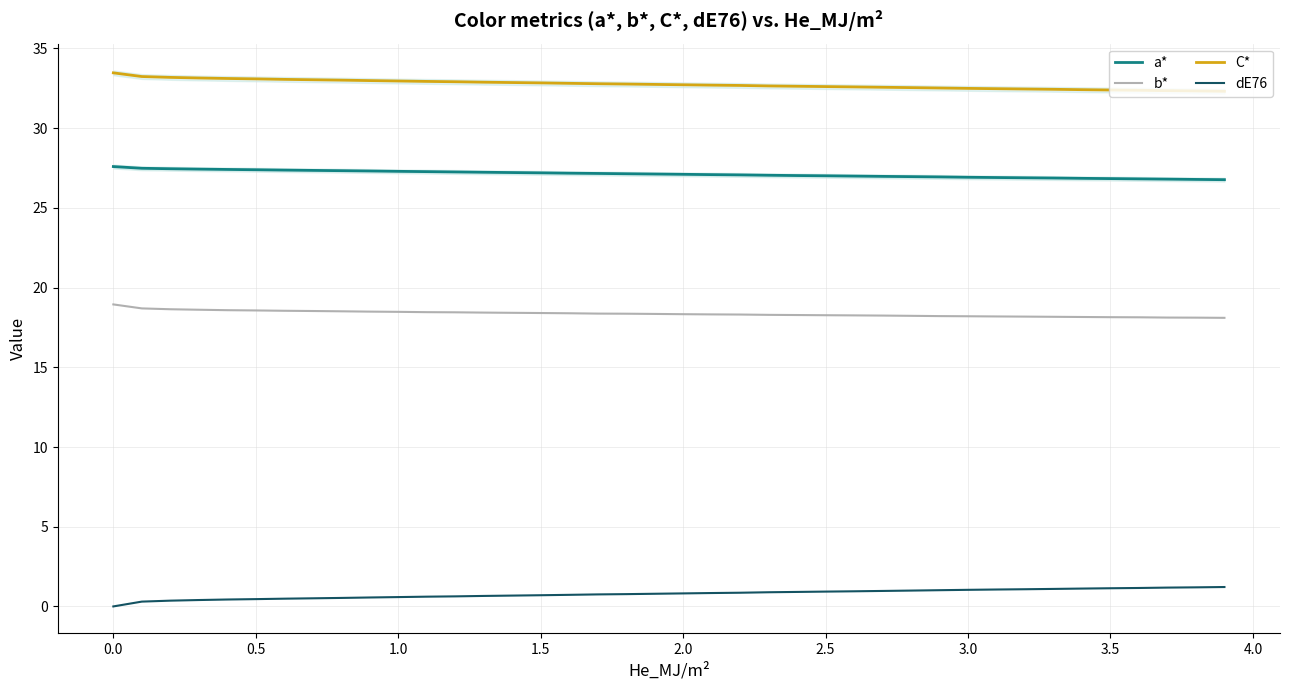

Reading left to right, what are all the values shown in this chart?

a*: 27.6	27.5	27.5	27.4	27.4	27.4	27.4	27.4	27.3	27.3	27.3	27.3	27.3	27.2	27.2	27.2	27.2	27.2	27.1	27.1	27.1	27.1	27.1	27.0	27.0	27.0	27.0	27.0	27.0	26.9	26.9	26.9	26.9	26.9	26.9	26.8	26.8	26.8	26.8	26.8
b*: 18.9	18.7	18.6	18.6	18.6	18.6	18.5	18.5	18.5	18.5	18.5	18.5	18.4	18.4	18.4	18.4	18.4	18.4	18.4	18.3	18.3	18.3	18.3	18.3	18.3	18.3	18.3	18.2	18.2	18.2	18.2	18.2	18.2	18.2	18.2	18.1	18.1	18.1	18.1	18.1
C*: 33.5	33.2	33.2	33.1	33.1	33.1	33.1	33.0	33.0	33.0	33.0	32.9	32.9	32.9	32.9	32.8	32.8	32.8	32.8	32.7	32.7	32.7	32.7	32.6	32.6	32.6	32.6	32.6	32.5	32.5	32.5	32.5	32.5	32.4	32.4	32.4	32.4	32.4	32.3	32.3
dE76: 0.0	0.3	0.4	0.4	0.4	0.5	0.5	0.5	0.5	0.6	0.6	0.6	0.6	0.7	0.7	0.7	0.7	0.8	0.8	0.8	0.8	0.8	0.9	0.9	0.9	0.9	0.9	1.0	1.0	1.0	1.0	1.1	1.1	1.1	1.1	1.1	1.2	1.2	1.2	1.2